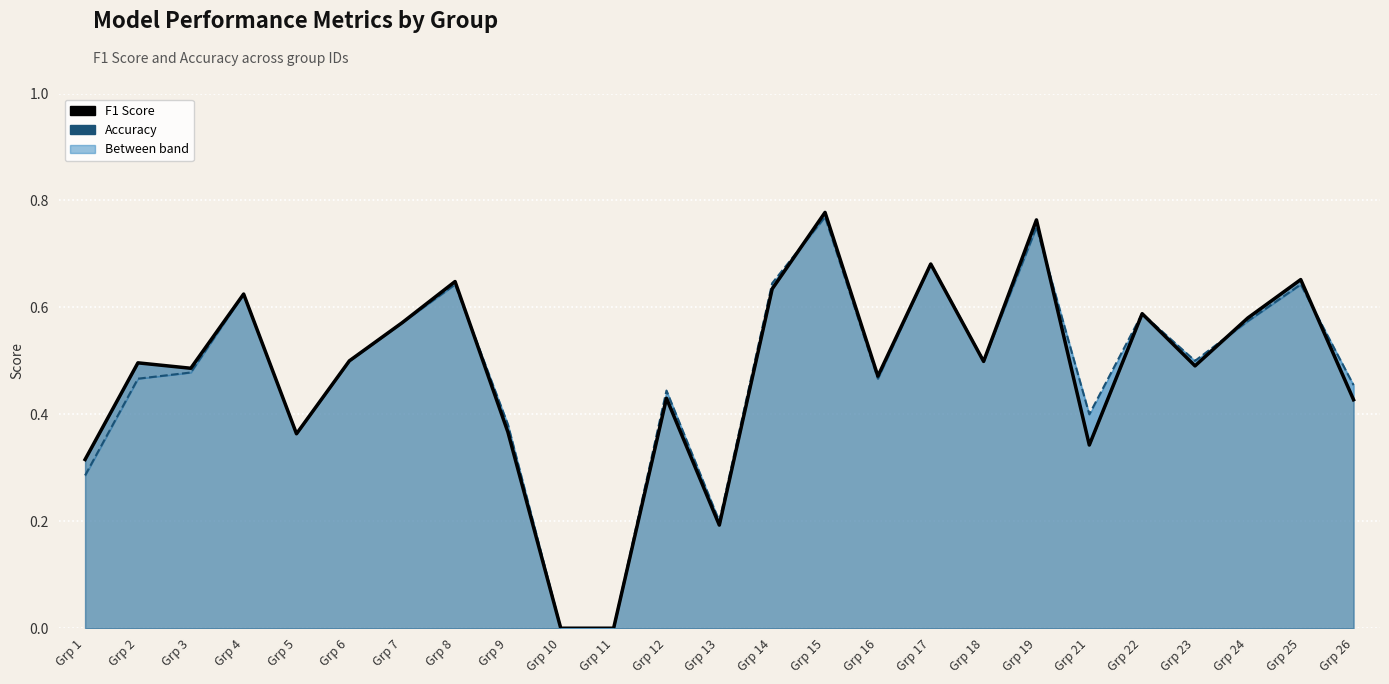

True or false: f1 has a value of 0.4 at Grp 5.

True